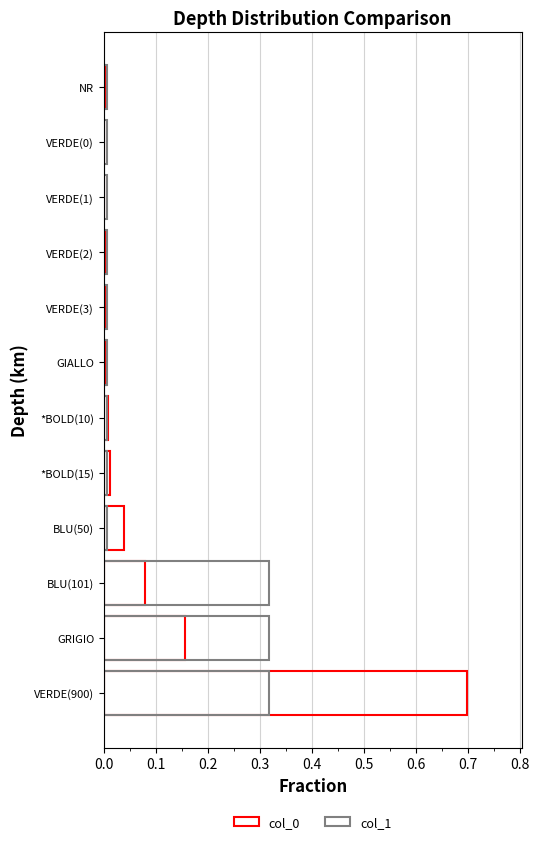

Is the value of col_1 at GRIGIO greater than the value of col_0 at VERDE(0)?

Yes